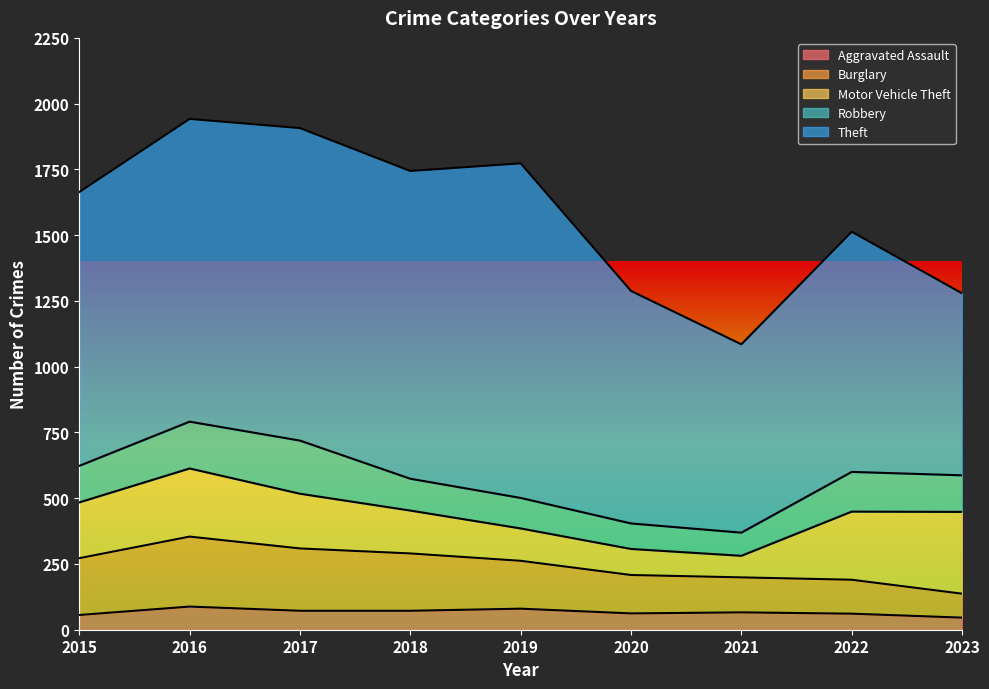

What is the difference between the maximum and minimum values in the Robbery series?

114